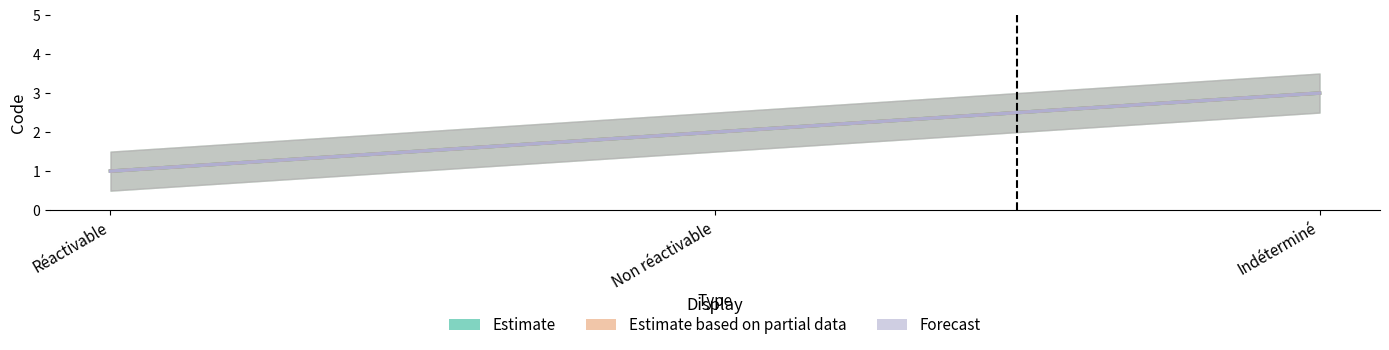

What is the difference between the second highest and minimum values in the Estimate based on partial data series?

1